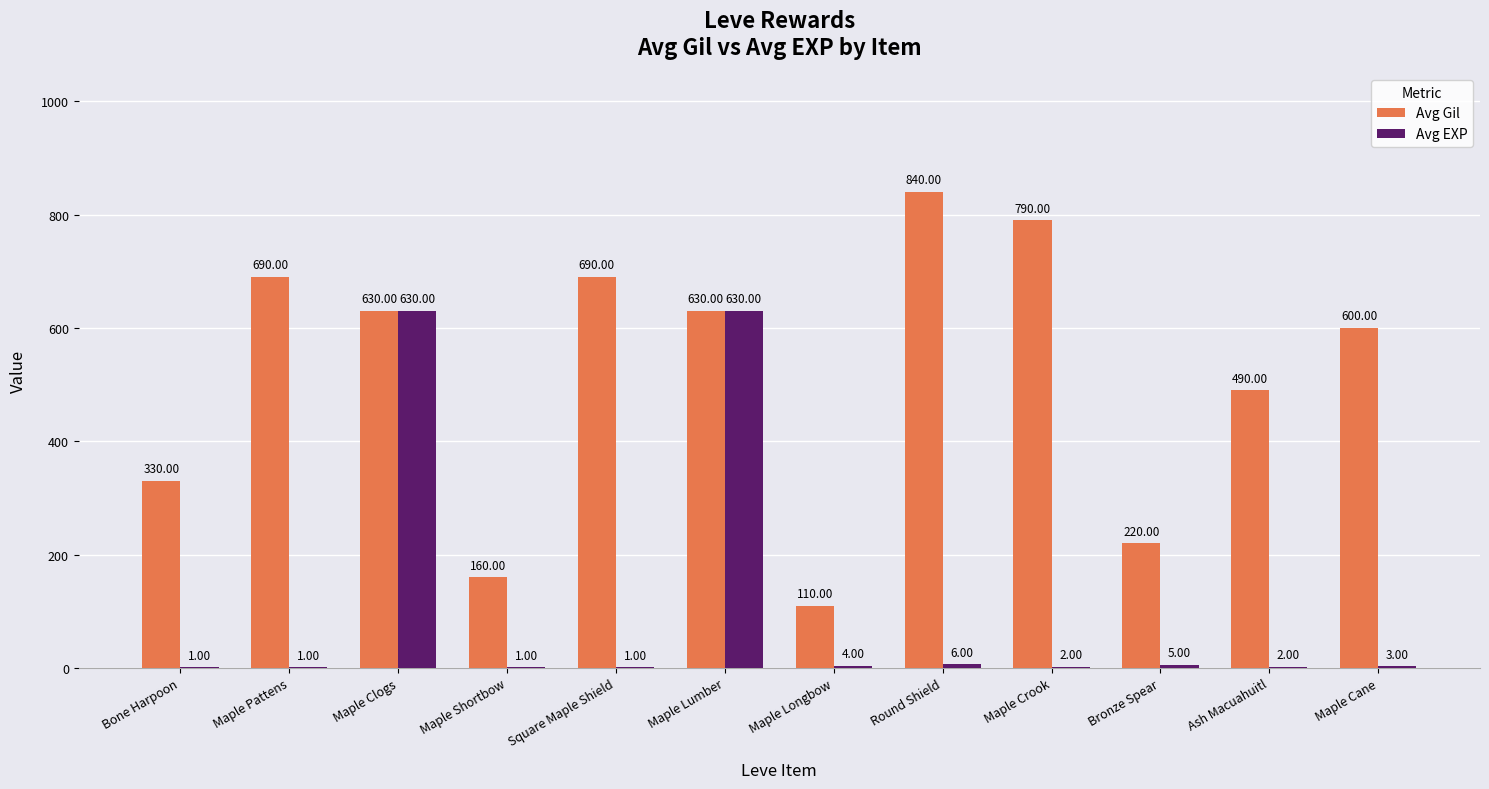

What is the difference between the Avg Gil values at Maple Cane and Maple Clogs?

30